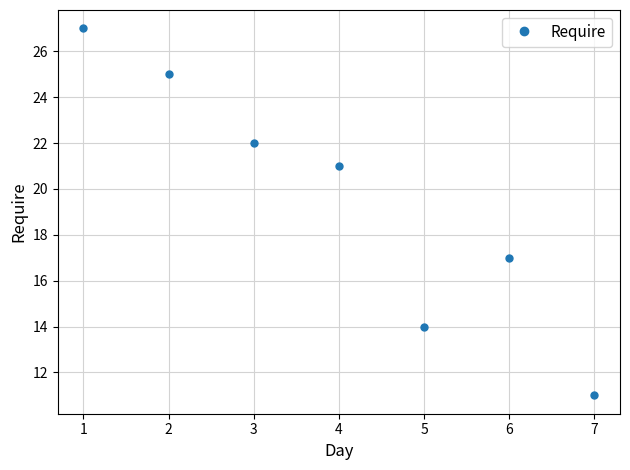

What is the difference between the second highest and minimum values?

14